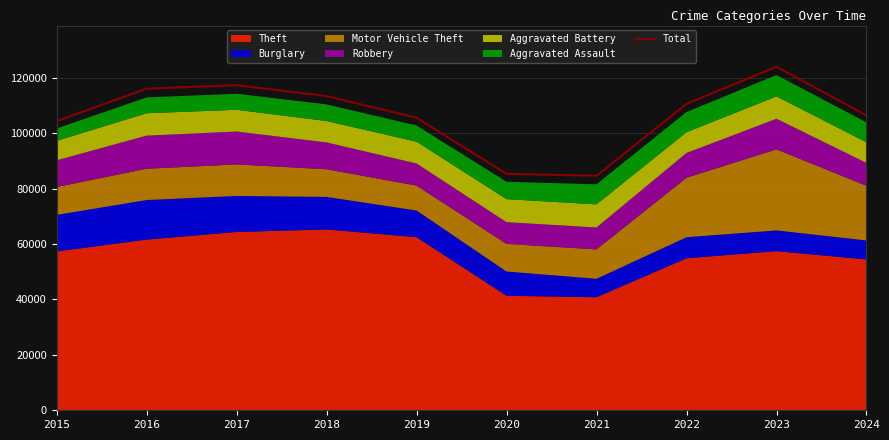

What is the value of the 3rd point from the left?

117380